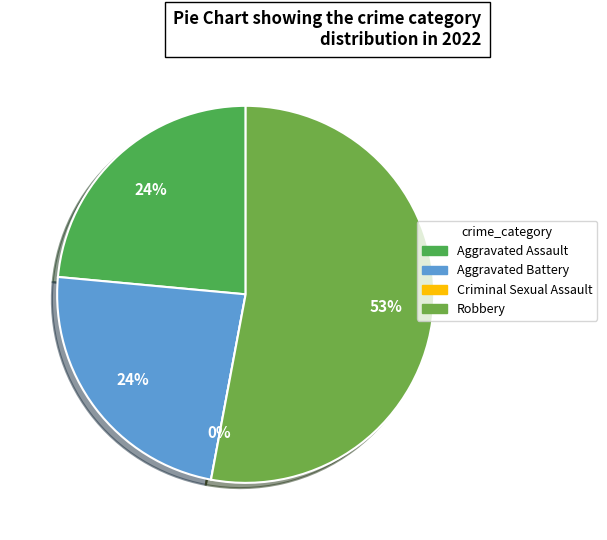

To the nearest percent, what percentage of the pie is Robbery?

53%